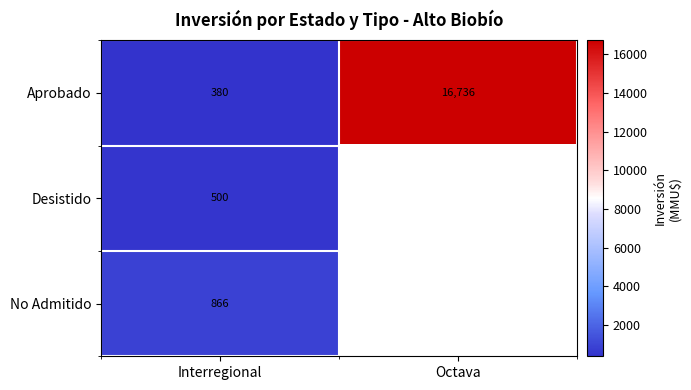

What is the spread (max minus min) of values at Interregional?

486.0